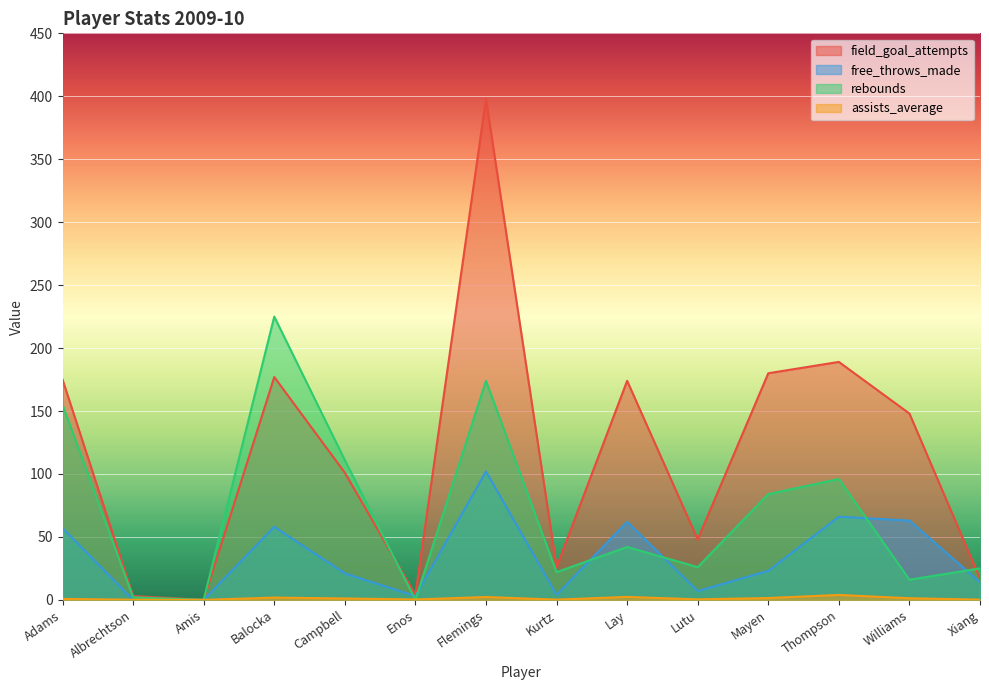

True or false: field_goal_attempts has a value of 175.0 at Adams.

True